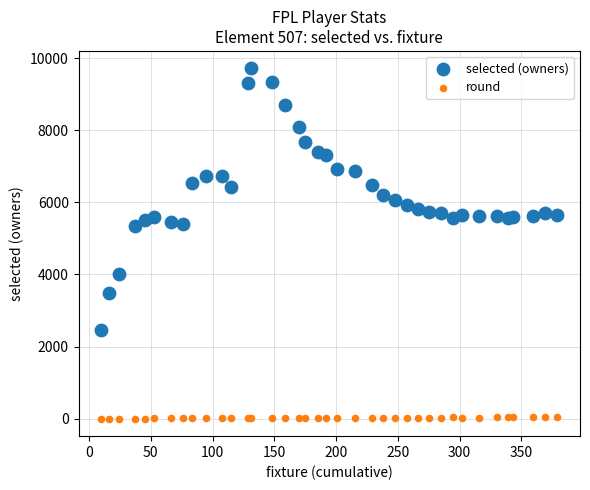

Which series reaches the minimum Y coordinate?

round